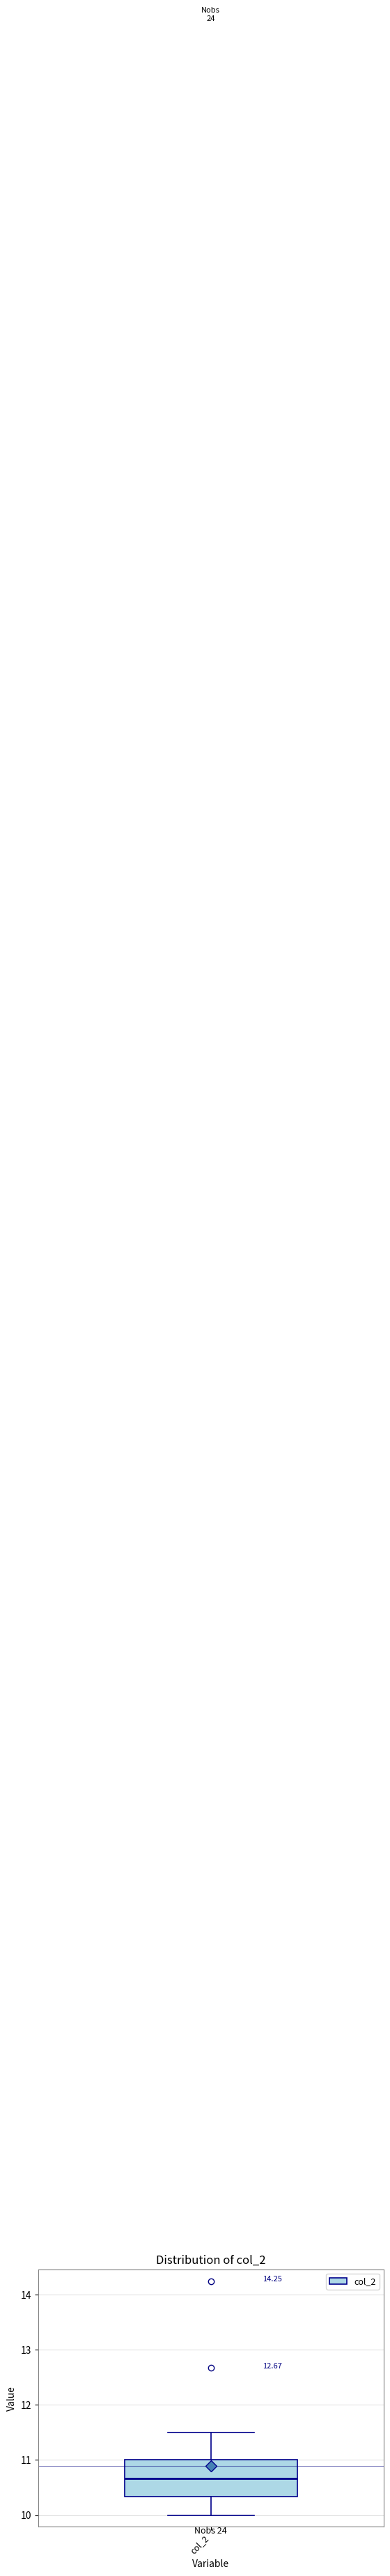

Read this box plot against the y-axis: the position of the median line, the range covered by the box, and the ends of both whiskers. The values are not printed on the chart, so give them approximately, as read against the axis.

median 10.7, box 10.3 to 11.0, whiskers 10.0 to 11.5